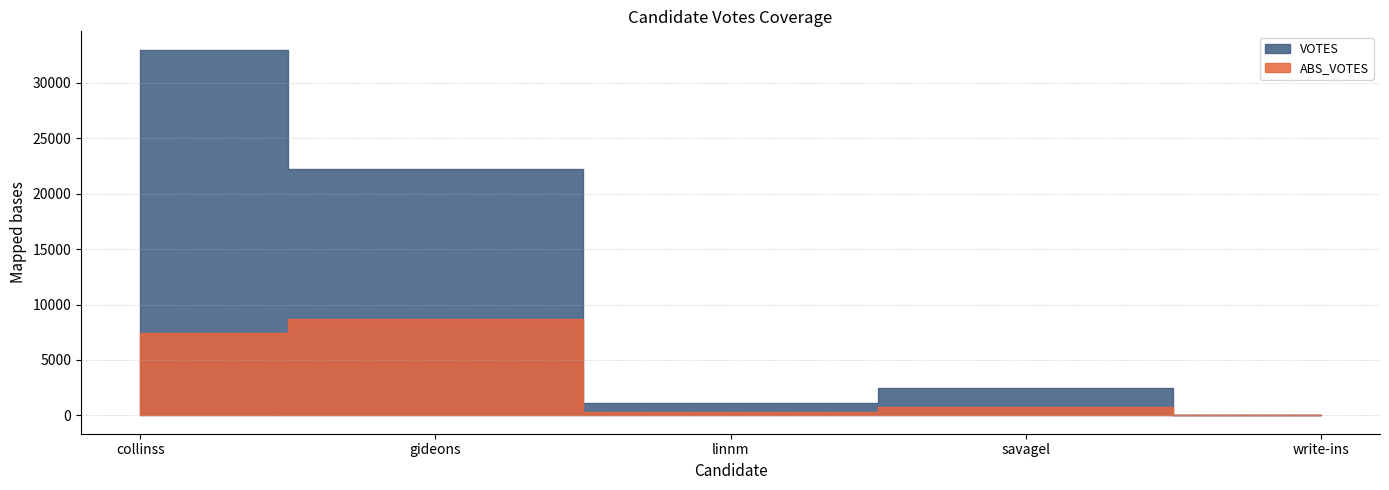

List the series in order of their peak value, lowest first.

ABS_VOTES, VOTES